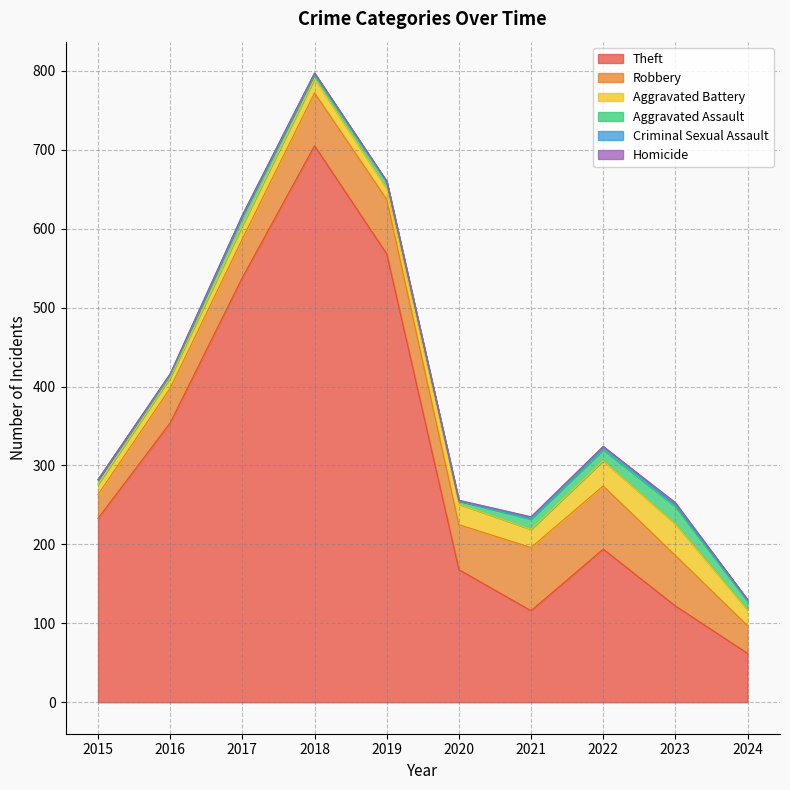

Reading left to right, extract all data points from this chart.

Theft: 2015=233	2016=354	2017=538	2018=705	2019=568	2020=168	2021=116	2022=194	2023=122	2024=62
Robbery: 2015=30	2016=44	2017=49	2018=67	2019=69	2020=57	2021=80	2022=80	2023=64	2024=35
Aggravated Battery: 2015=13	2016=13	2017=17	2018=18	2019=14	2020=26	2021=23	2022=32	2023=40	2024=20
Aggravated Assault: 2015=6	2016=3	2017=12	2018=5	2019=8	2020=4	2021=13	2022=14	2023=22	2024=11
Criminal Sexual Assault: 2015=0	2016=2	2017=1	2018=2	2019=1	2020=0	2021=2	2022=4	2023=3	2024=2
Homicide: 2015=0	2016=0	2017=0	2018=0	2019=0	2020=1	2021=1	2022=0	2023=2	2024=0